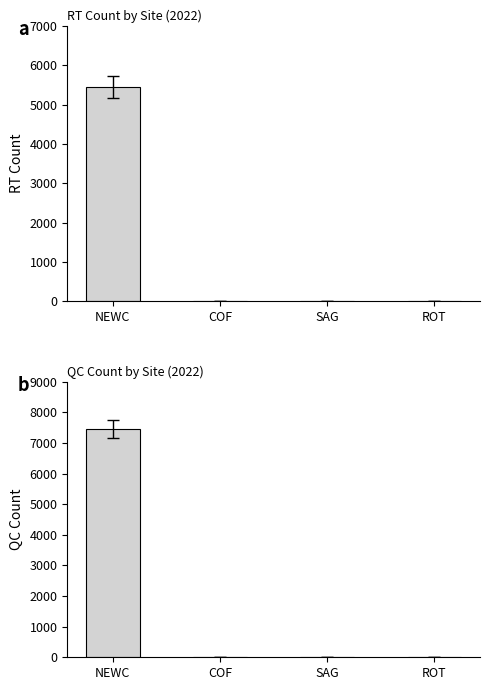

Reading left to right, extract all data points from this chart.

RTcount: 5443	0	0	0
QCcount: 7453	0	0	0